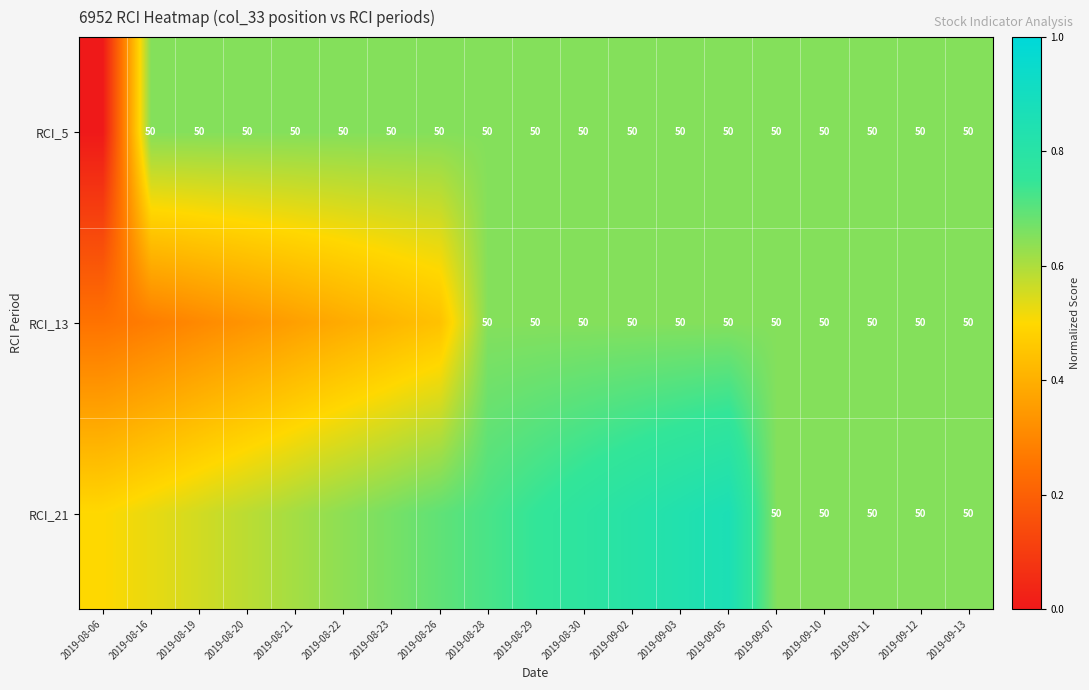

List the series in order of their peak value, lowest first.

RCI_5, RCI_13, RCI_21